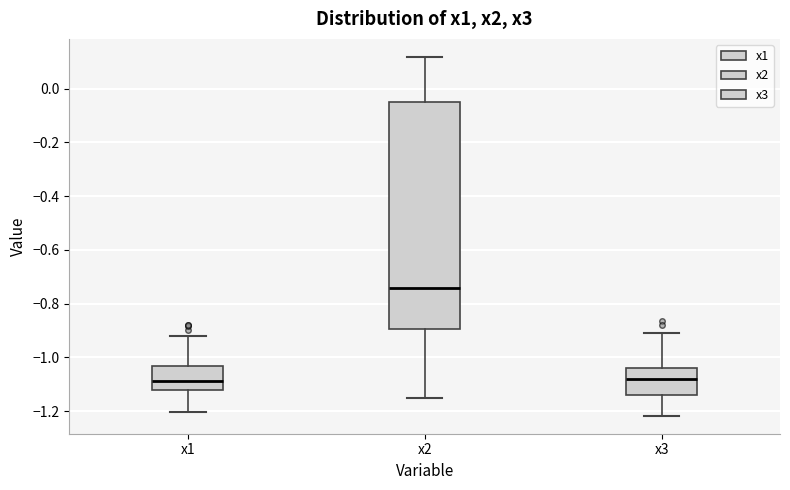

Which box is the tallest, from its lower edge to its upper edge?

x2